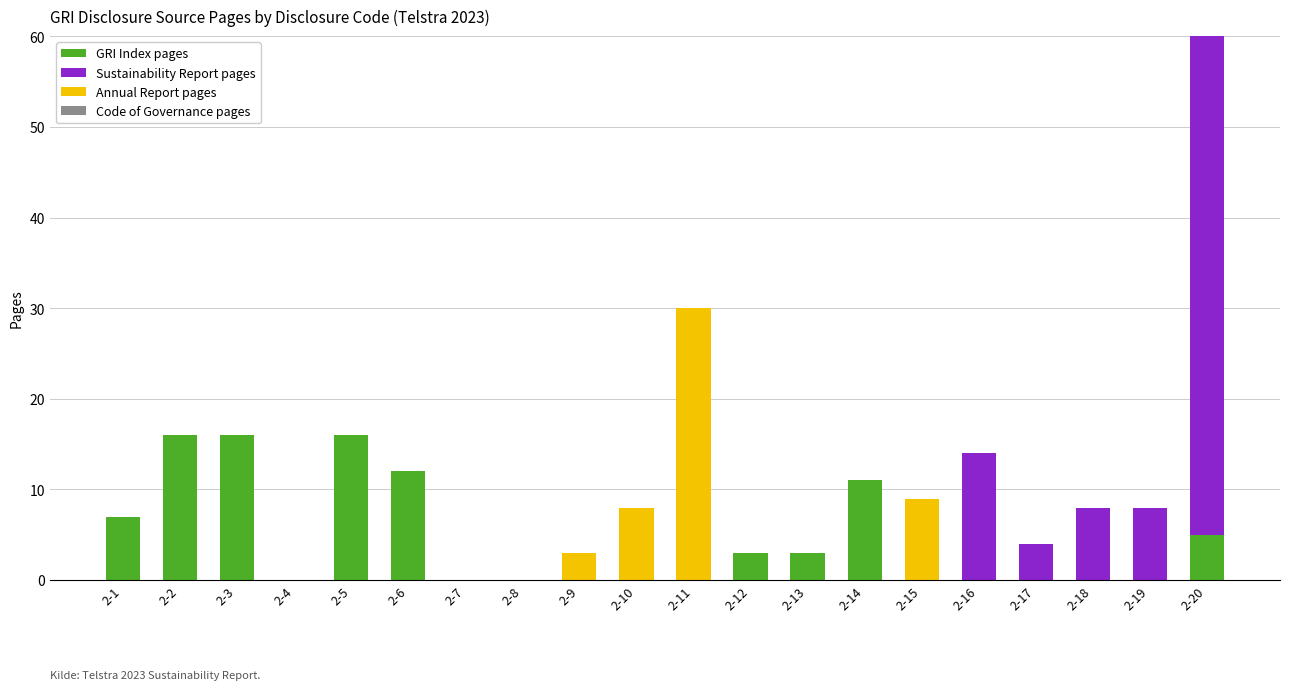

The GRI Index pages series shows 12 at 2-6. True or false?

True